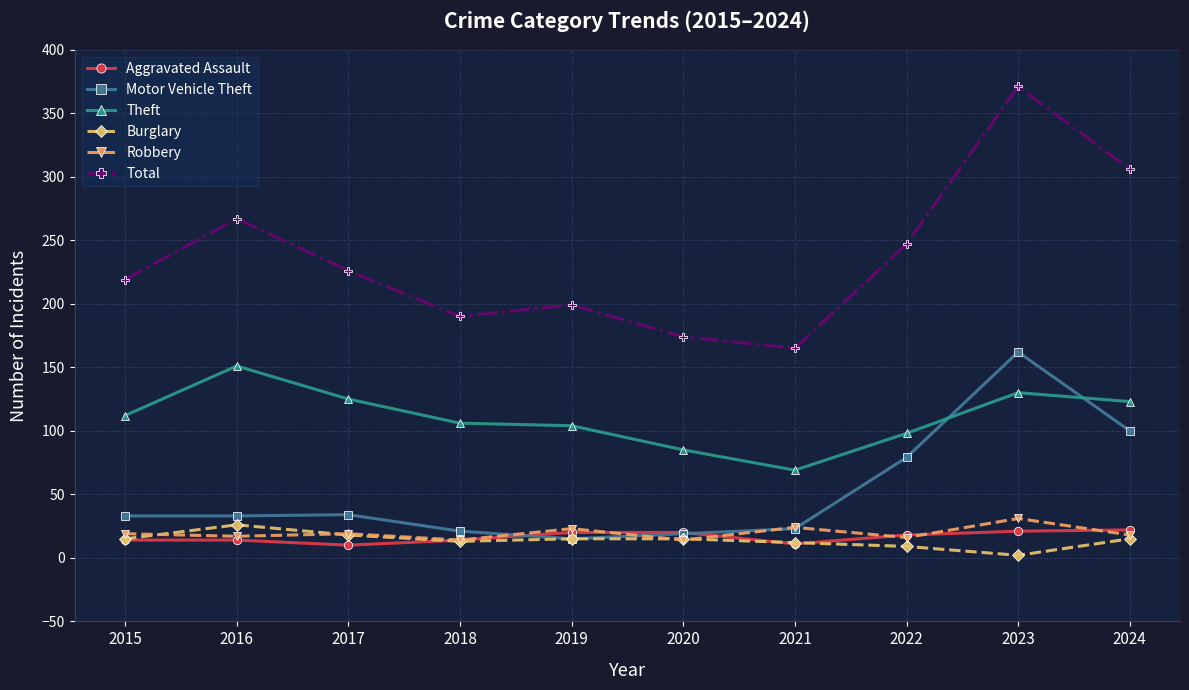

What is the average value of the Total series?

236